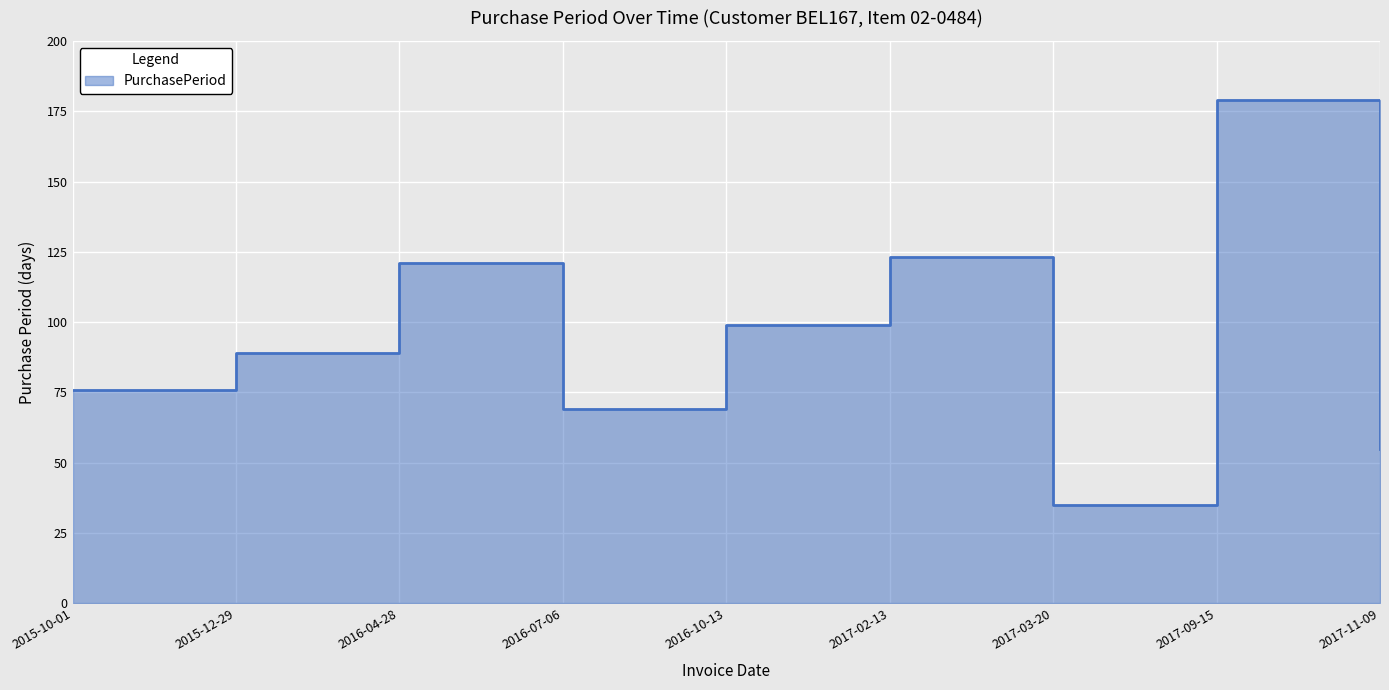

Which has a higher value, 2017-11-09 or 2016-10-13?

2016-10-13